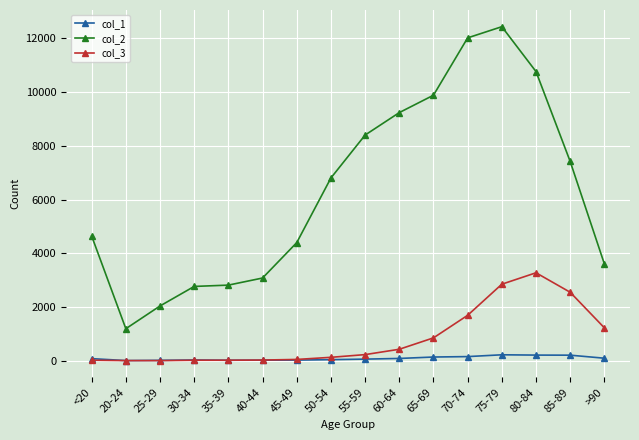

True or false: col_3 and col_2 intersect in this chart.

False